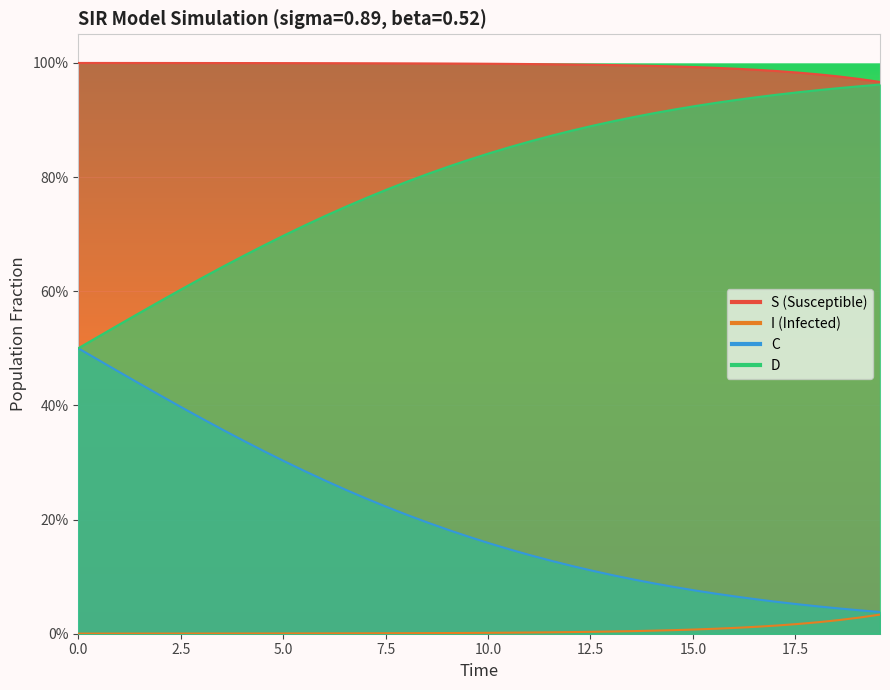

True or false: I has more than 0 points higher than both neighbors.

False